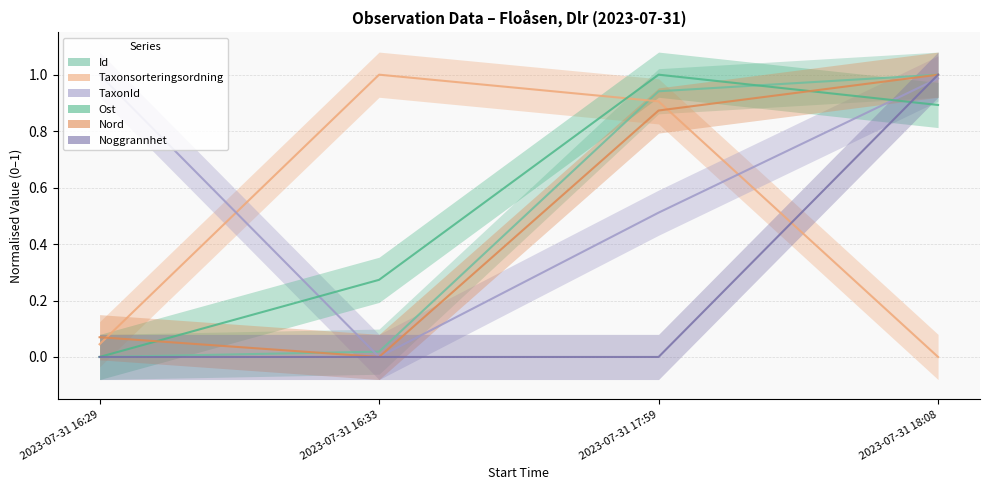

Which series has the largest range (max minus min)?

Id